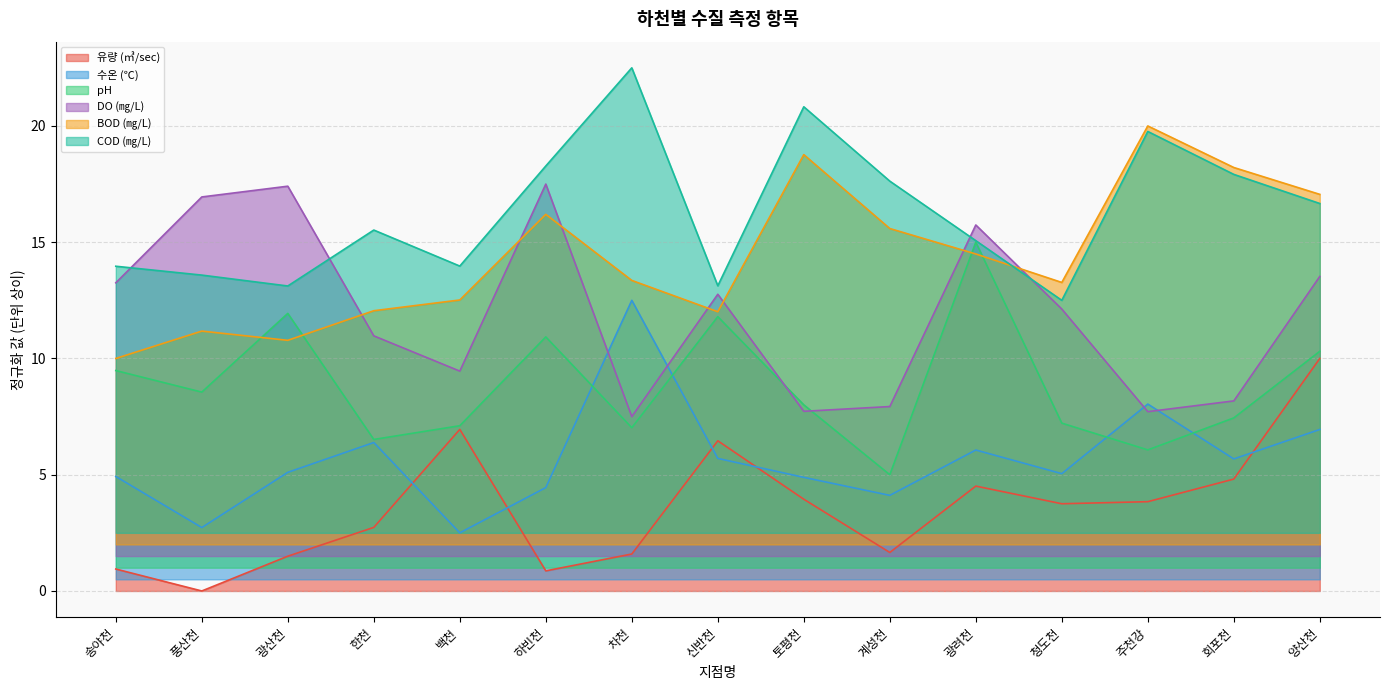

Rank the series by their average value, from lowest to highest.

유량 (㎥/sec), 수온 (℃), pH, DO (㎎/L), BOD (㎎/L), COD (㎎/L)